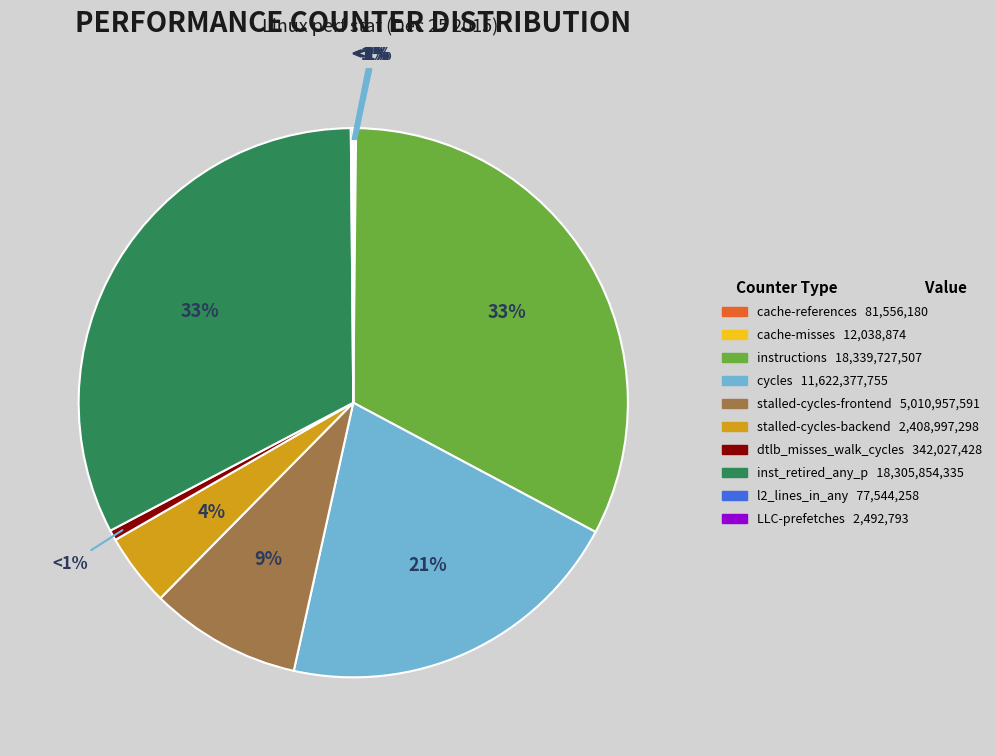

What is the change in value from dtlb_misses_walk_cycles to LLC-prefetches?

-339534635